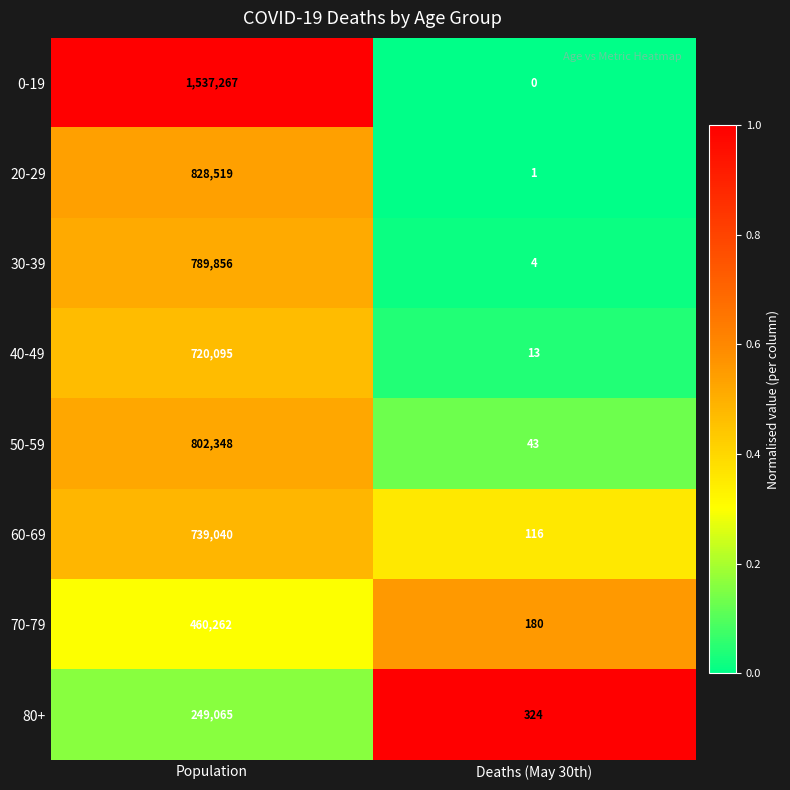

Rank the series by their maximum value, from highest to lowest.

0-19, 20-29, 50-59, 30-39, 60-69, 40-49, 70-79, 80+